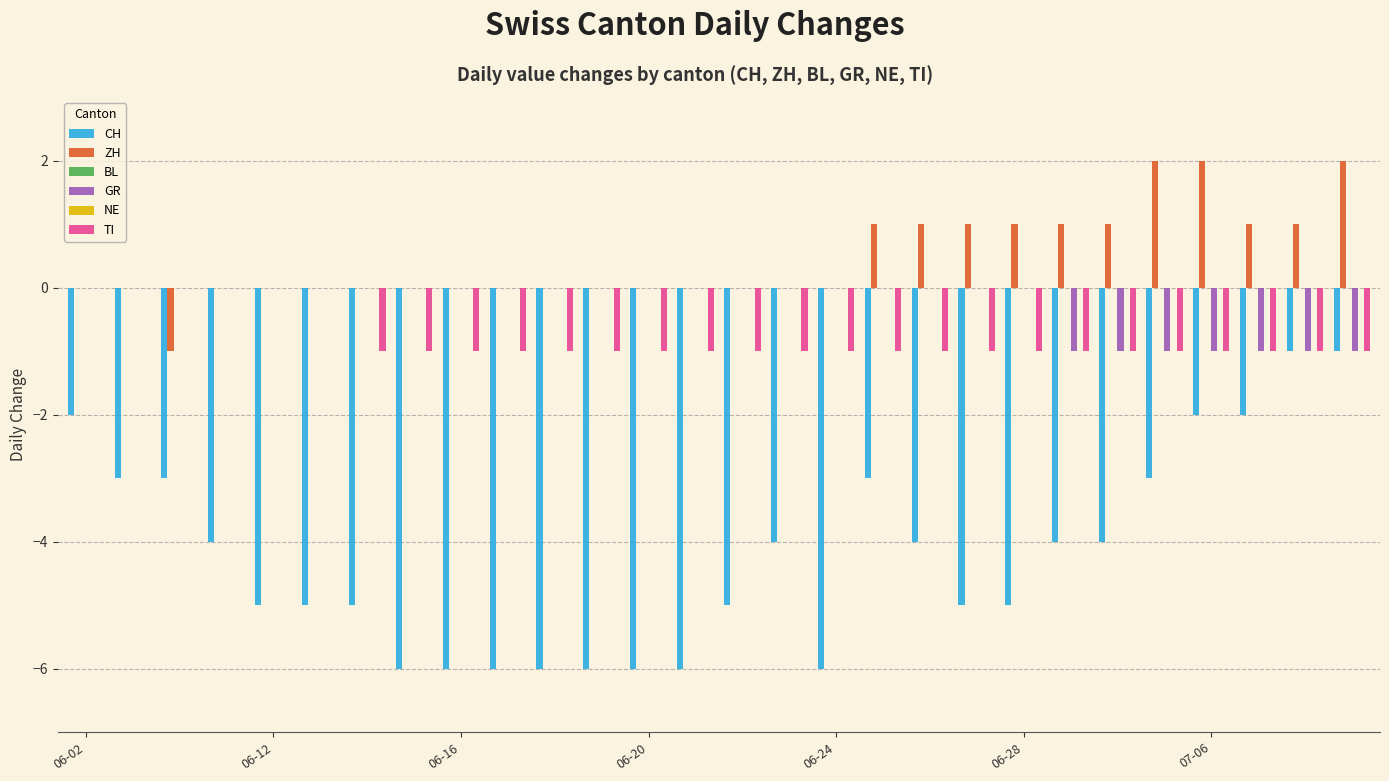

What is the difference between the highest and lowest values at 06-12?

5